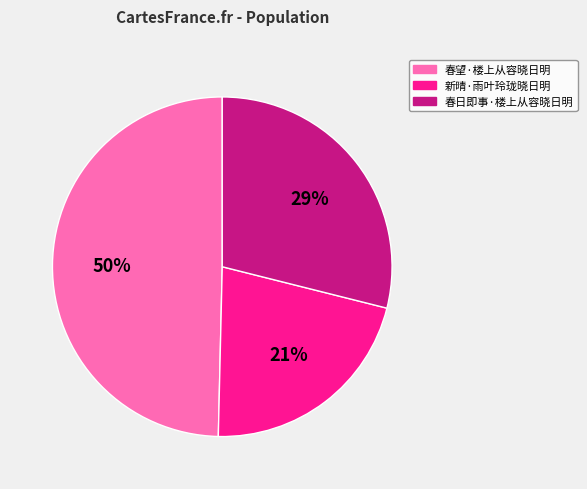

Between 新晴·雨叶玲珑晓日明 and 春日即事·楼上从容晓日明, which is larger?

春日即事·楼上从容晓日明